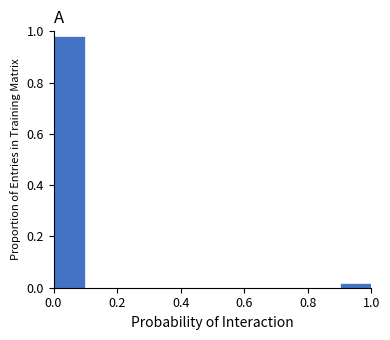

Reading left to right, transcribe this chart: for each bar, give the range it covers on the x-axis and its height. The values are not printed on the chart, so give them approximately, as read against the axis.

0.0 to 0.1: 0.98
0.1 to 0.2: 0
0.2 to 0.3: 0
0.3 to 0.4: 0
0.4 to 0.5: 0
0.5 to 0.6: 0
0.6 to 0.7: 0
0.7 to 0.8: 0
0.8 to 0.9: 0
0.9 to 1.0: under 0.02